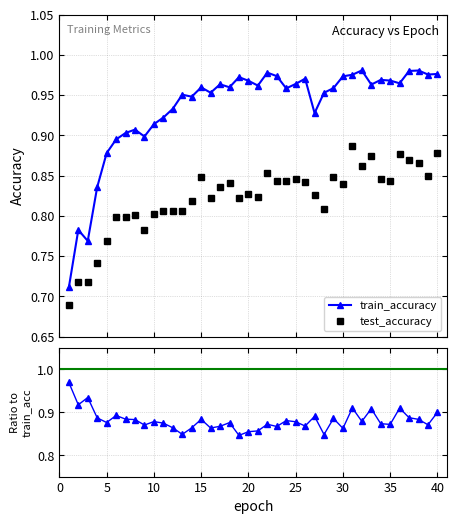

Between 22 and 26, which is larger?

22